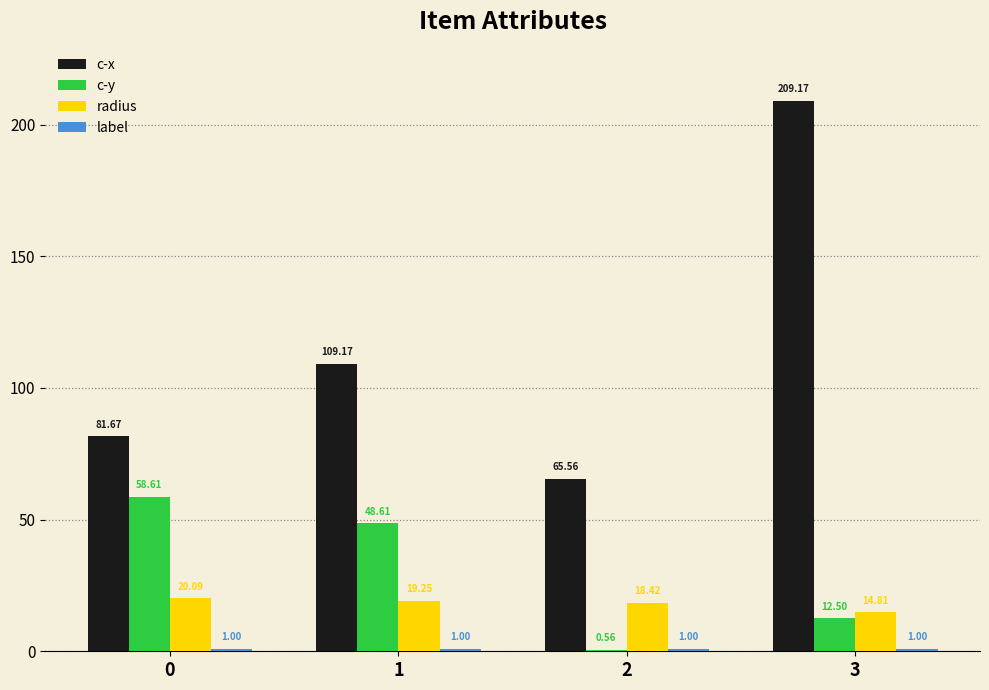

What is the sum of the c-x values at 0 and 2?

147.2